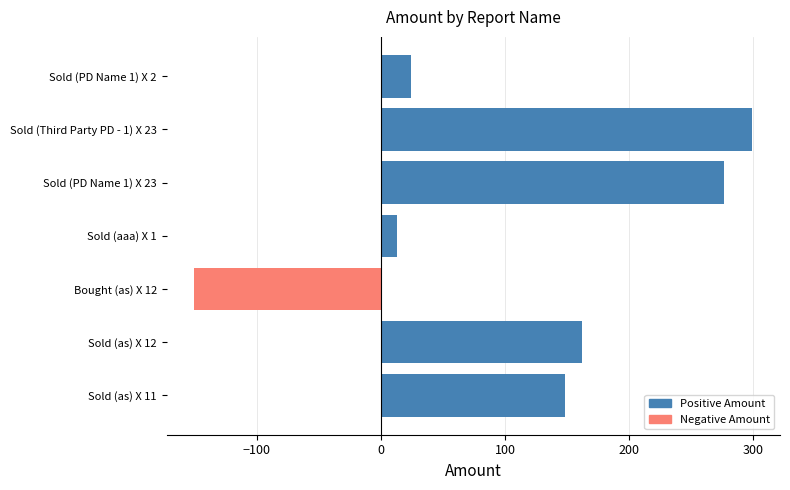

Count the number of data series in this chart.

1